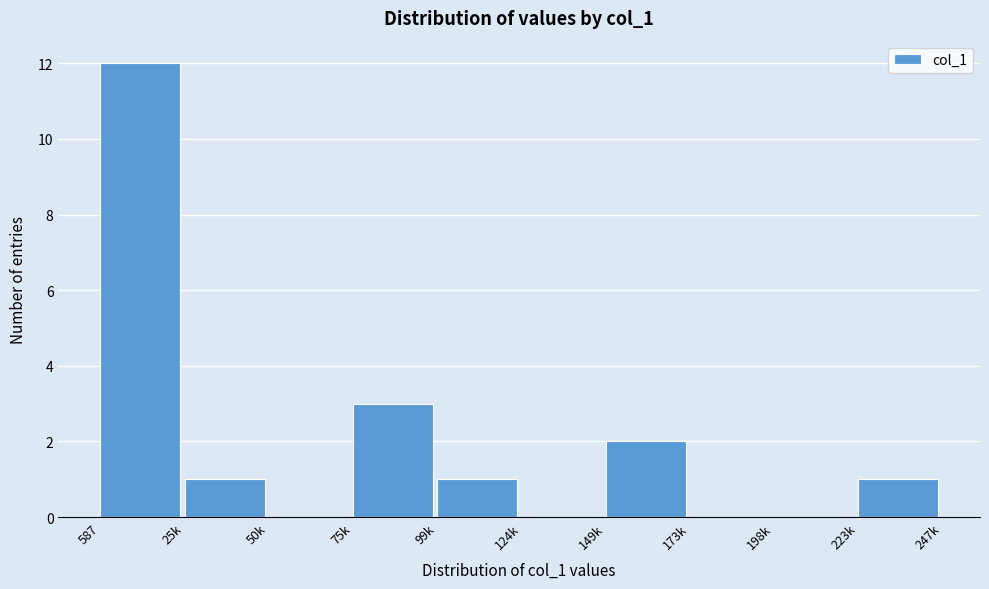

Reading left to right, transcribe all the data shown in this chart.

587=12	25k=1	50k=0	75k=3	99k=1	124k=0	149k=2	173k=0	198k=0	223k=1